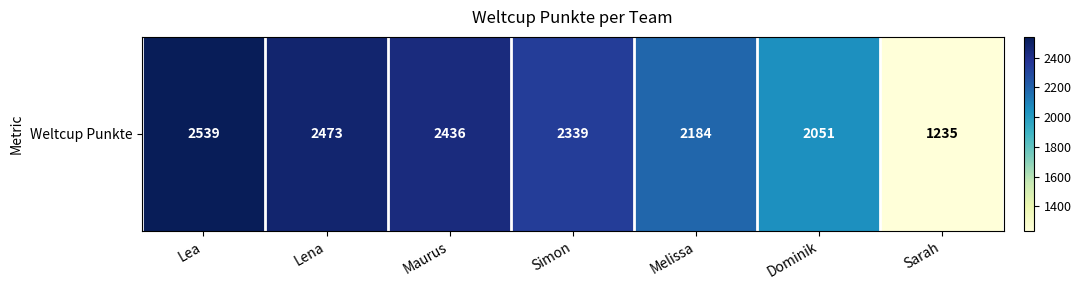

What is the smallest value displayed?

1235